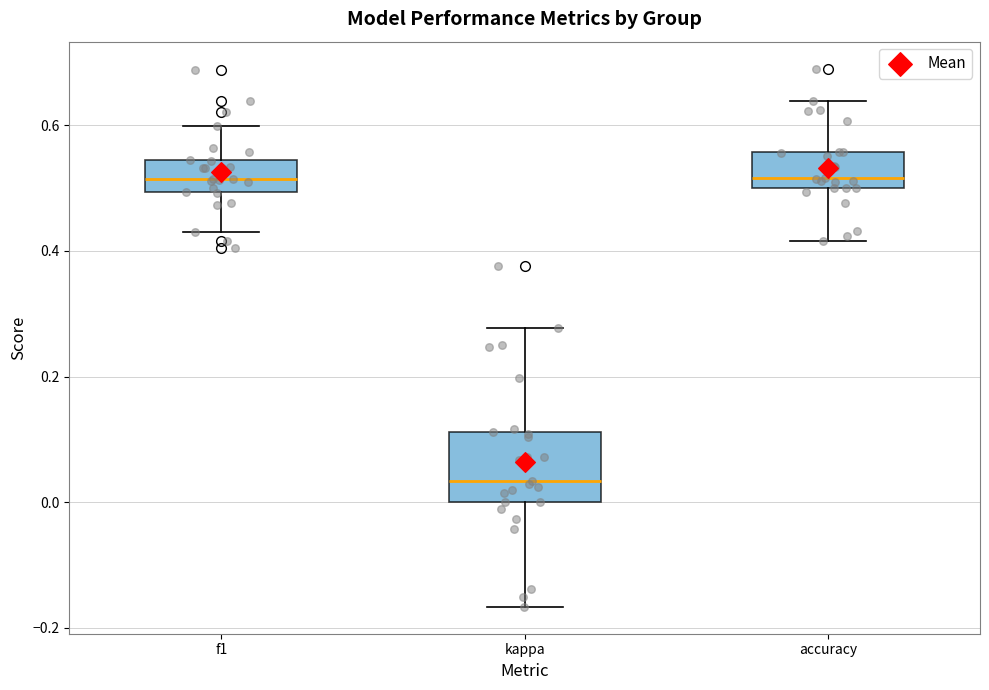

Where does the median line of the box for accuracy sit on the y-axis? The values are not printed on the chart, so give them approximately, as read against the axis.

0.52